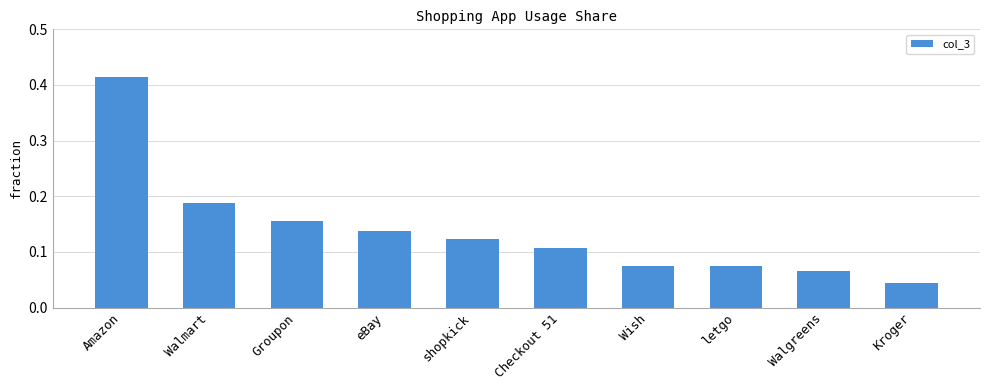

What is the sum of the values at Wish and Walmart?

0.3